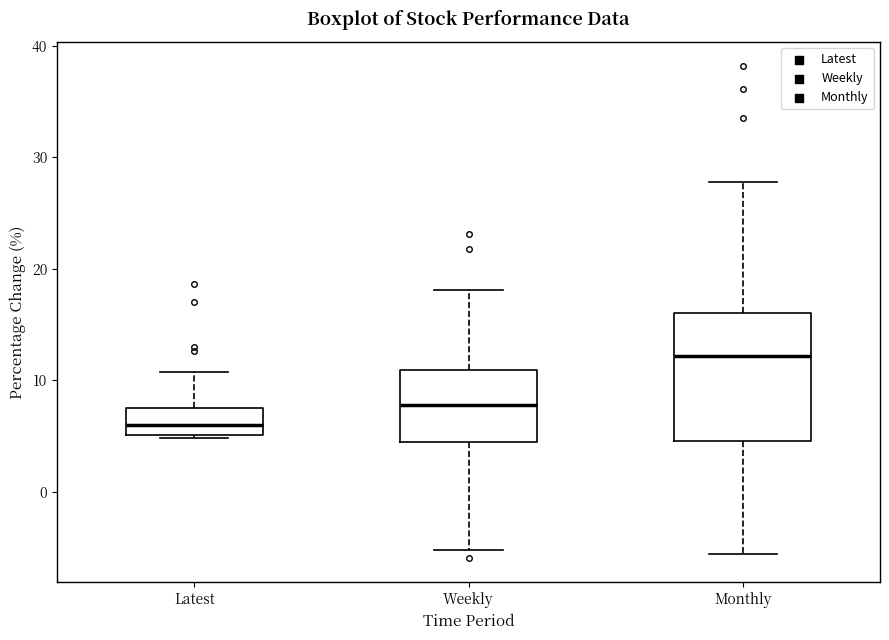

Comparing the boxes themselves (not the whiskers), which one is the tallest?

Monthly